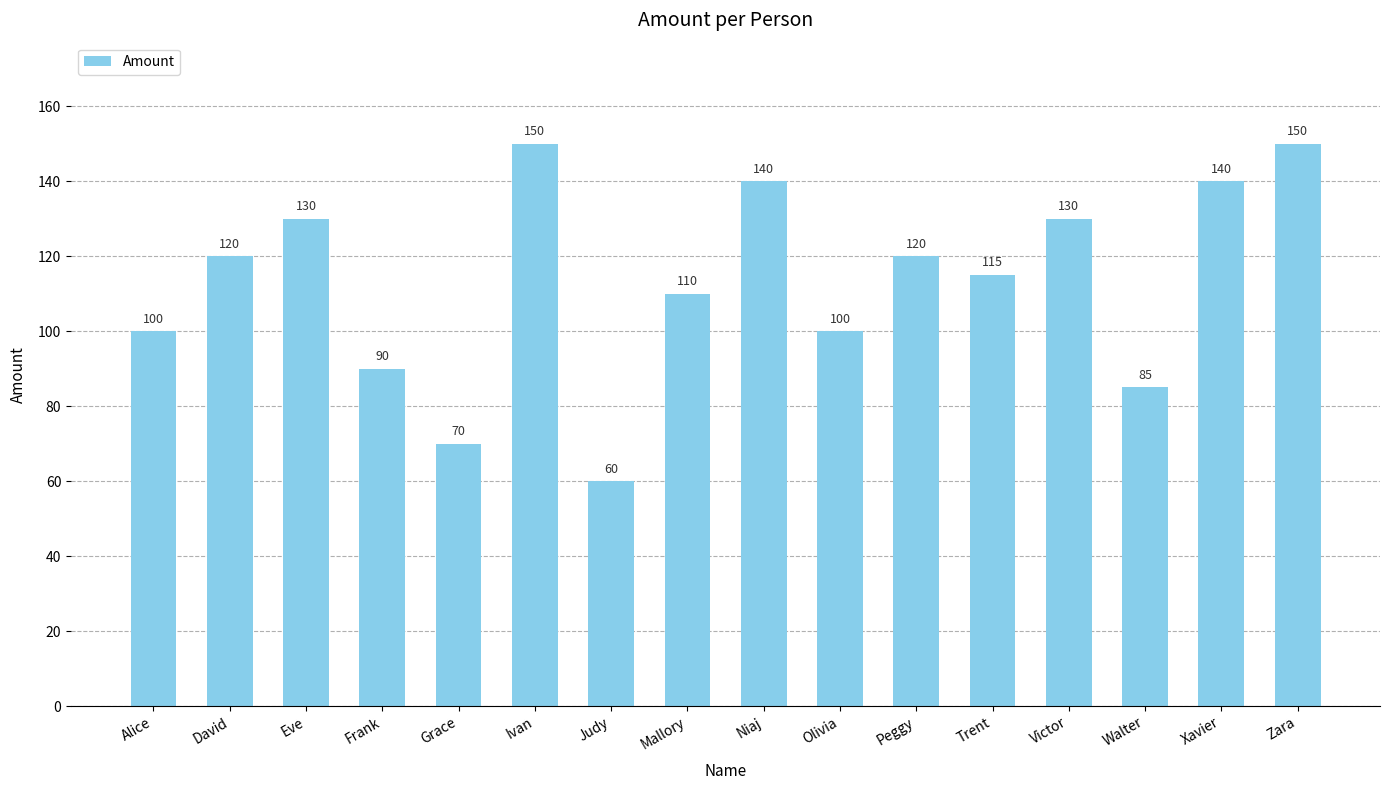

What is the label of the 15th bar from the right?

David